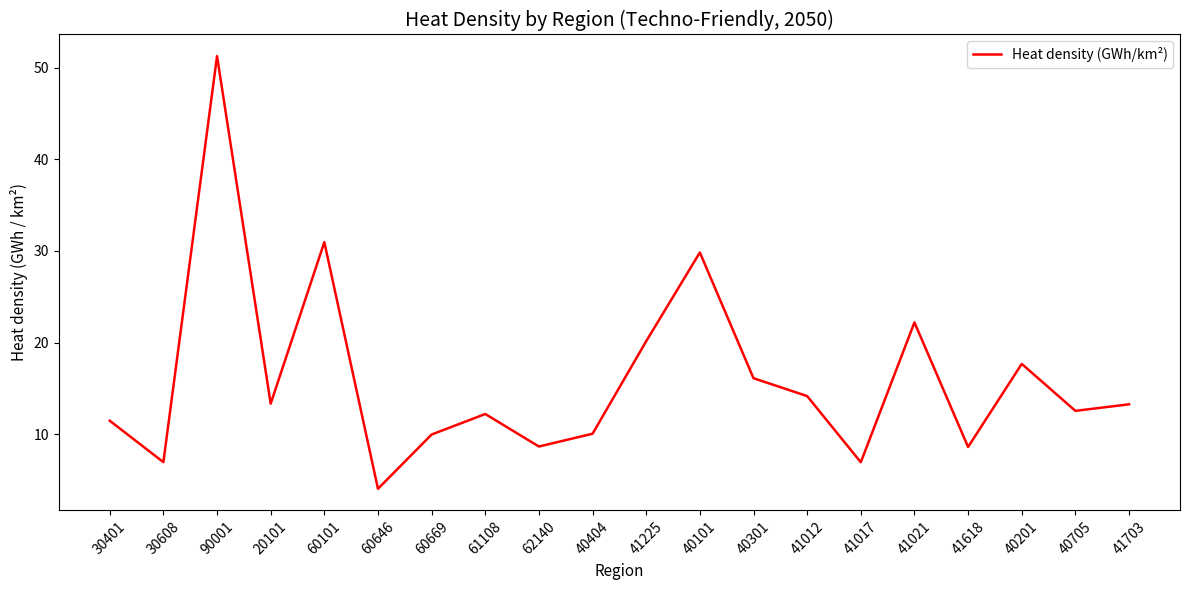

Read the value at 41225.

20.2